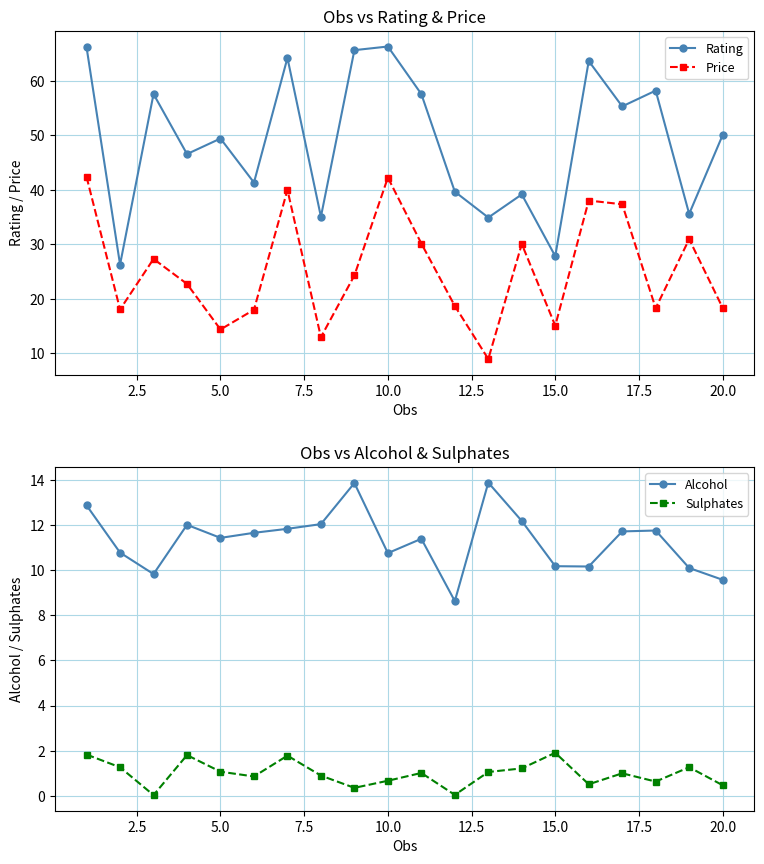

How many interior local valleys does the Price series have?

6